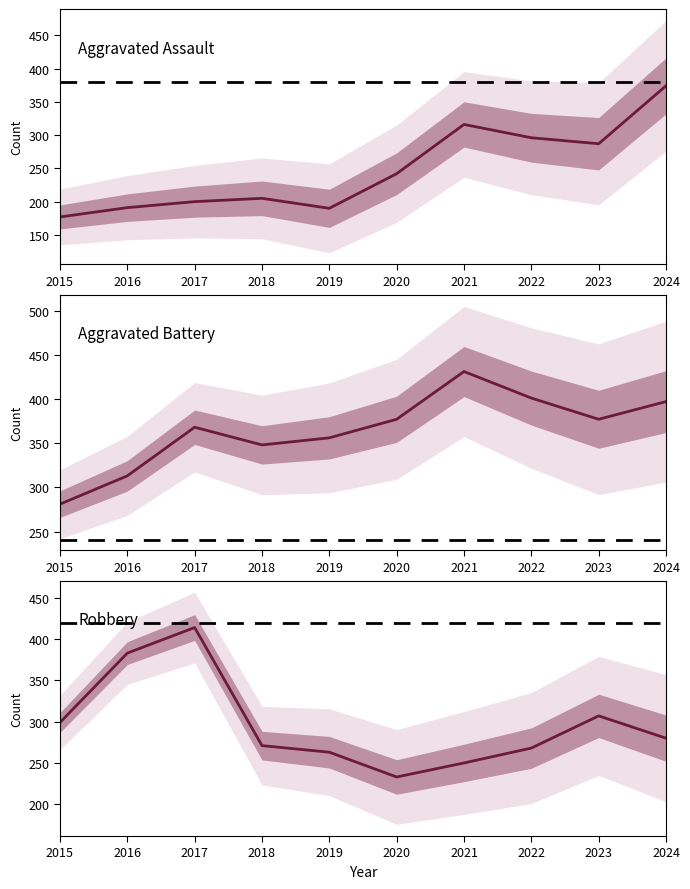

Reading left to right, what are all the values shown in this chart?

Aggravated Assault: 2015=177	2016=191	2017=200	2018=205	2019=190	2020=242	2021=316	2022=296	2023=287	2024=374
Aggravated Battery: 2015=281	2016=313	2017=368	2018=348	2019=356	2020=377	2021=431	2022=401	2023=377	2024=397
Robbery: 2015=299	2016=383	2017=414	2018=271	2019=263	2020=233	2021=250	2022=268	2023=307	2024=280